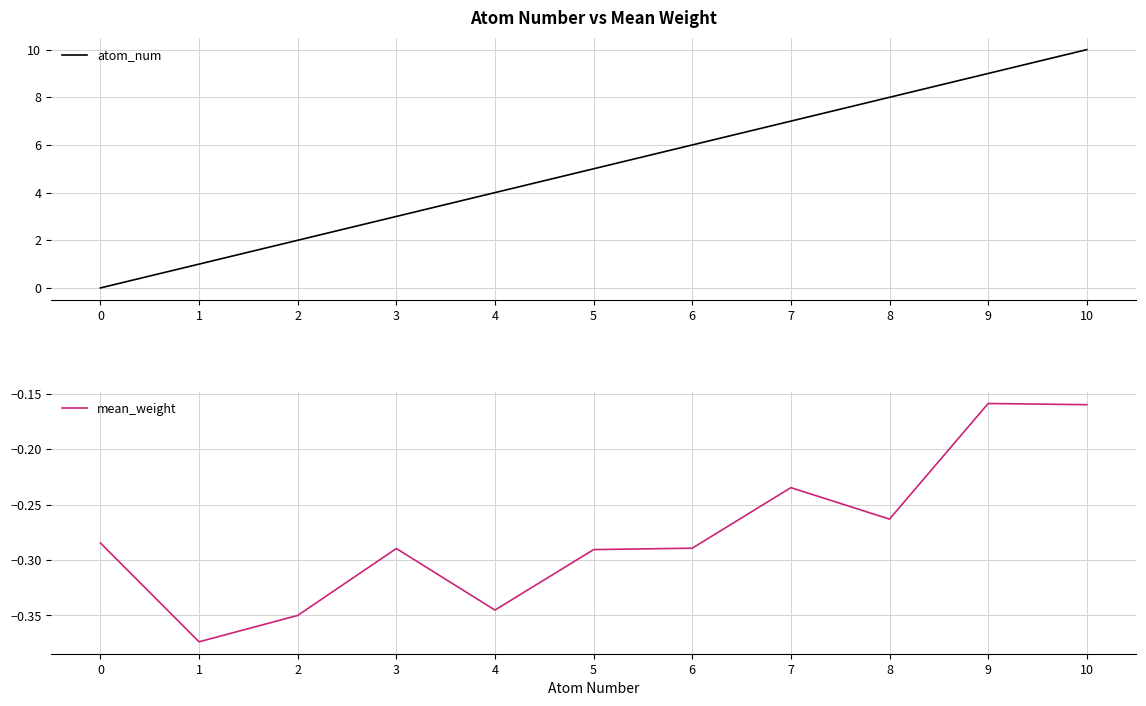

Rank the series by their maximum value, from highest to lowest.

atom_num, mean_weight